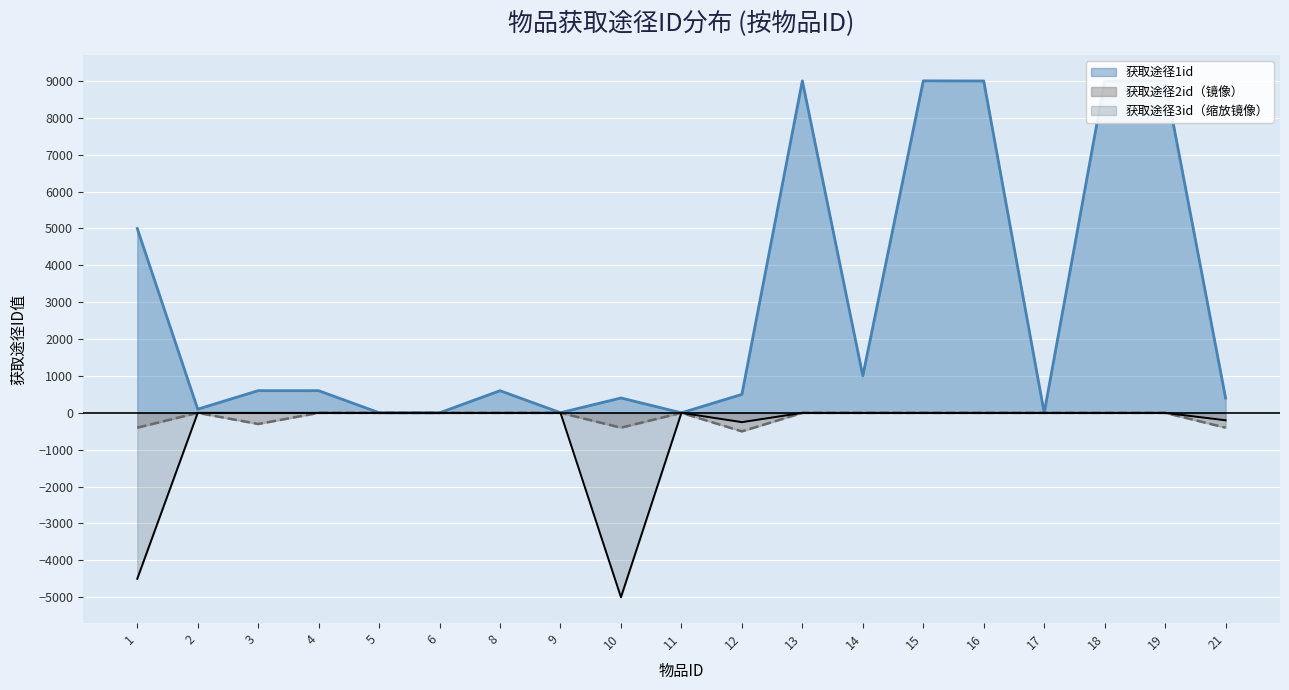

Where is 获取途径2id nearest to the value -251?

3